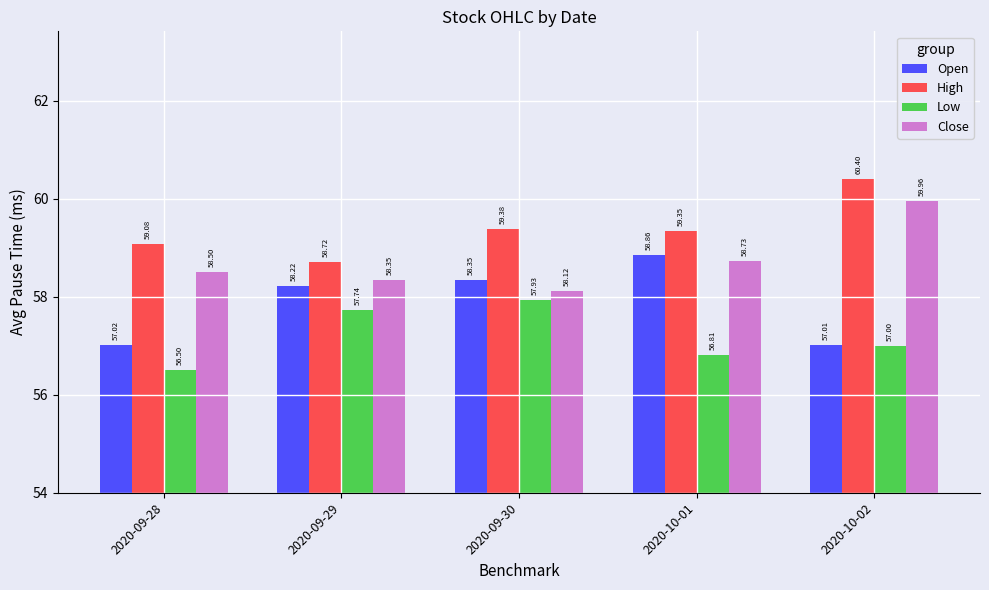

What is the smallest value displayed?

56.5